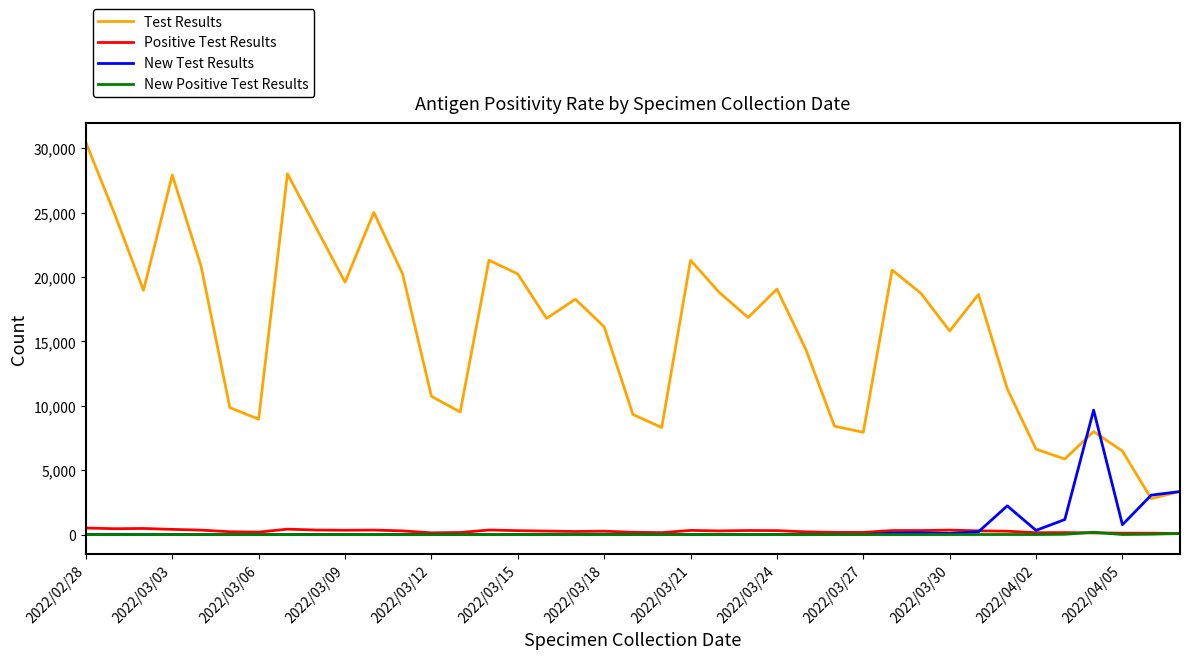

What is the maximum value shown in the chart?

30452